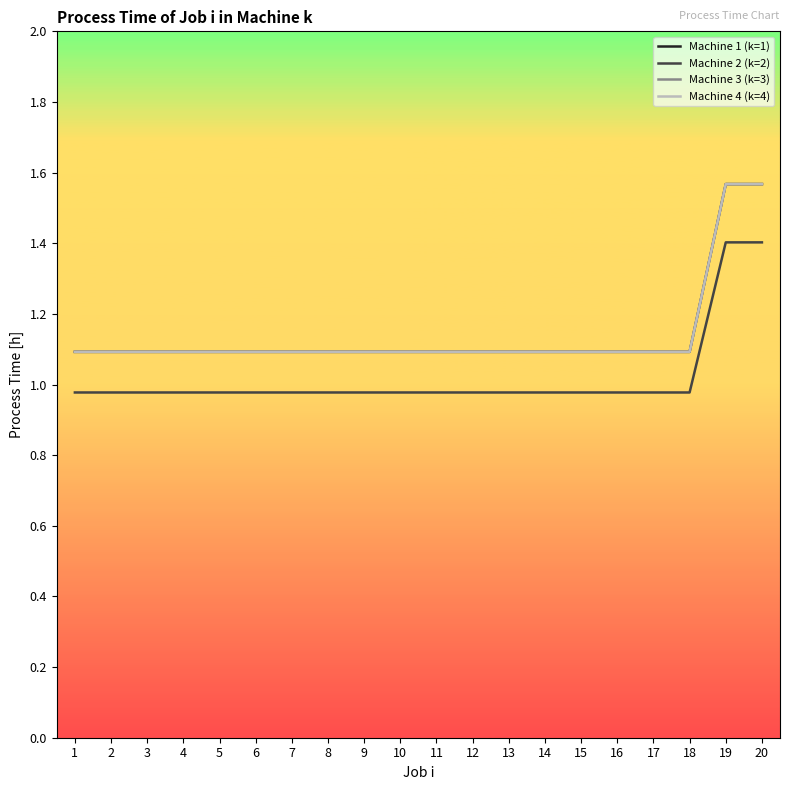

What is the sum of the Machine 2 (k=2) values at 12 and 6?

2.0